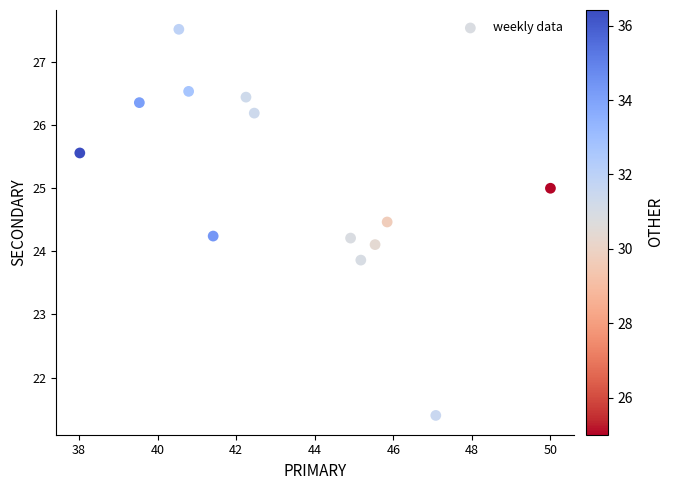

What is the range of Y values (max minus min)?

6.1